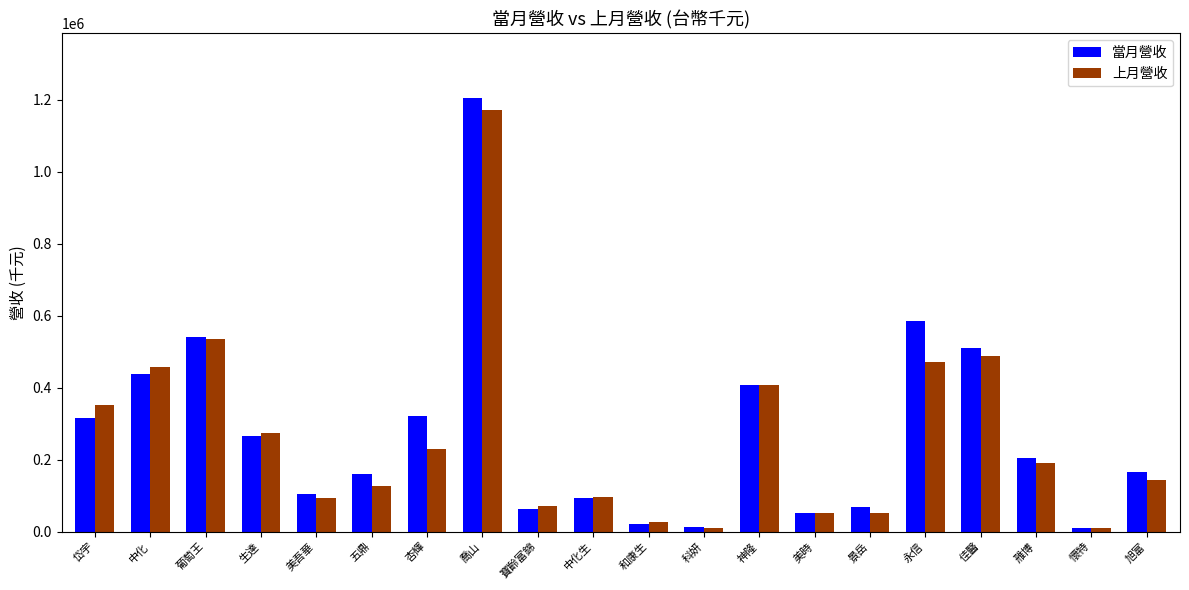

What position from the right is 旭富?

1